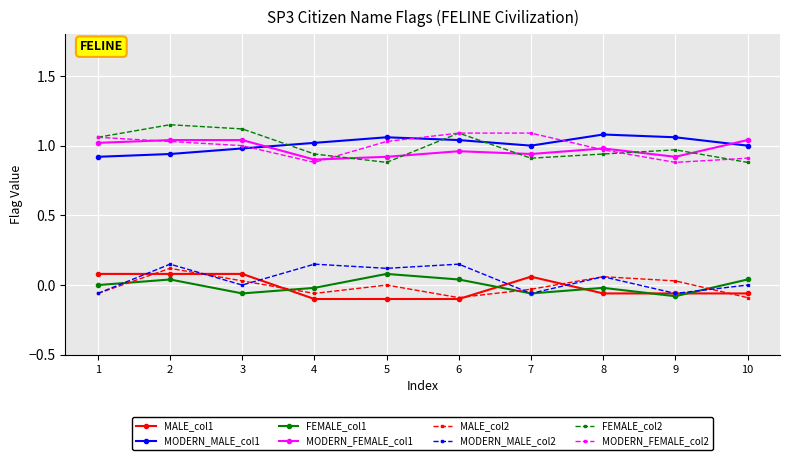

Count the number of data series in this chart.

8